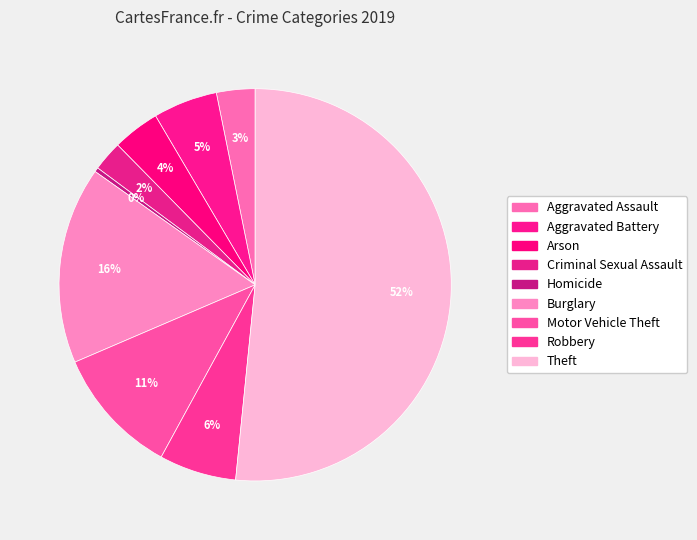

What is the majority slice?

Theft